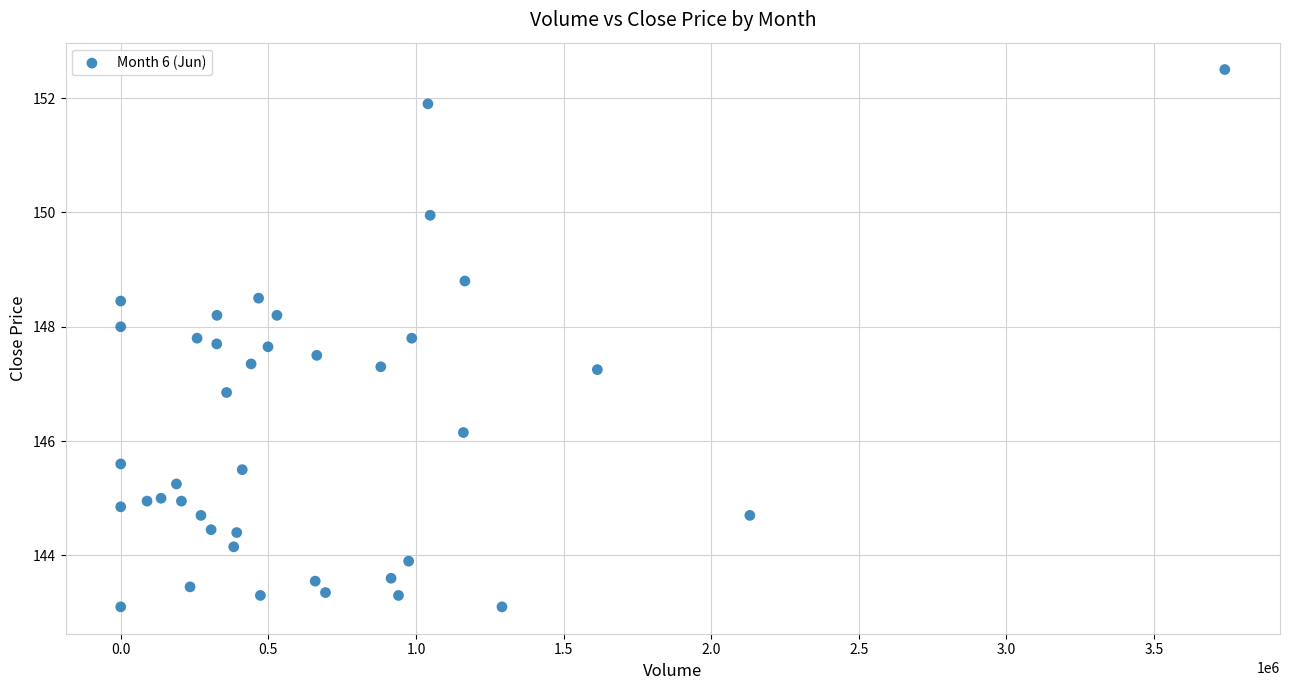

What is the range of Y values (max minus min)?

9.4